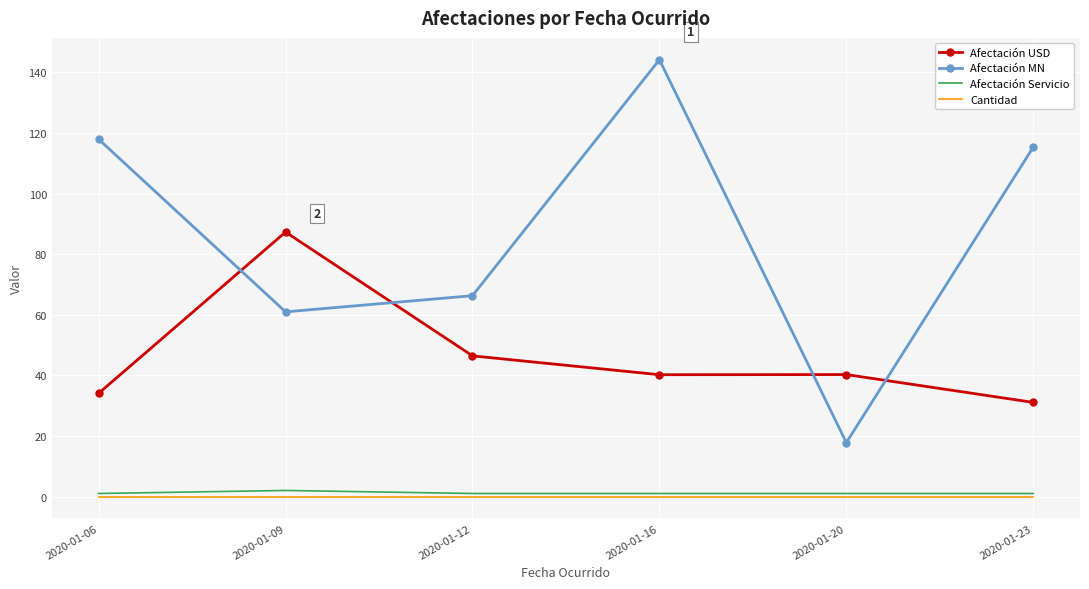

What is the difference between the second highest and second lowest values in the Afectación USD series?

12.4